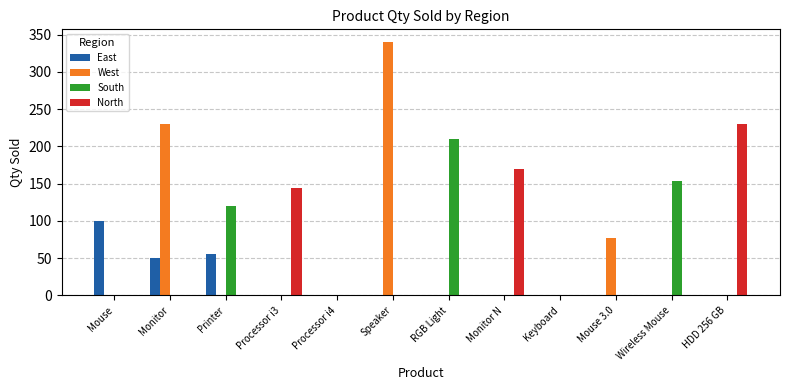

How many North values are between 0 and 144?

10